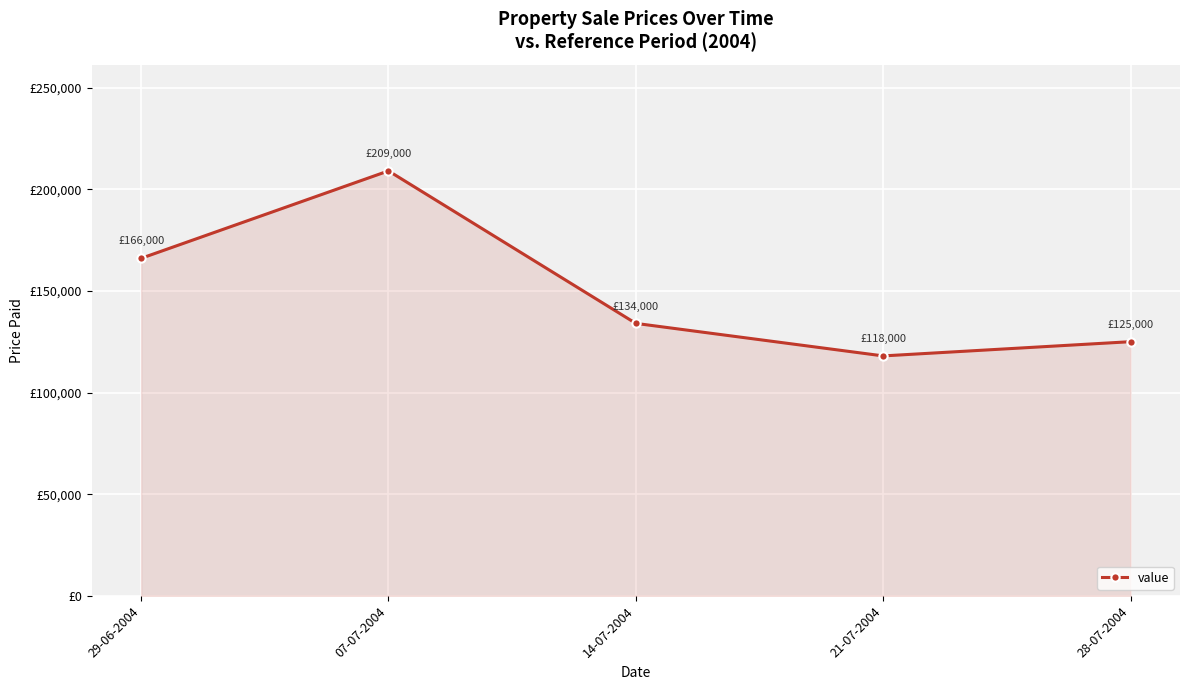

List the labels in order of value, smallest first.

21-07-2004, 28-07-2004, 14-07-2004, 29-06-2004, 07-07-2004